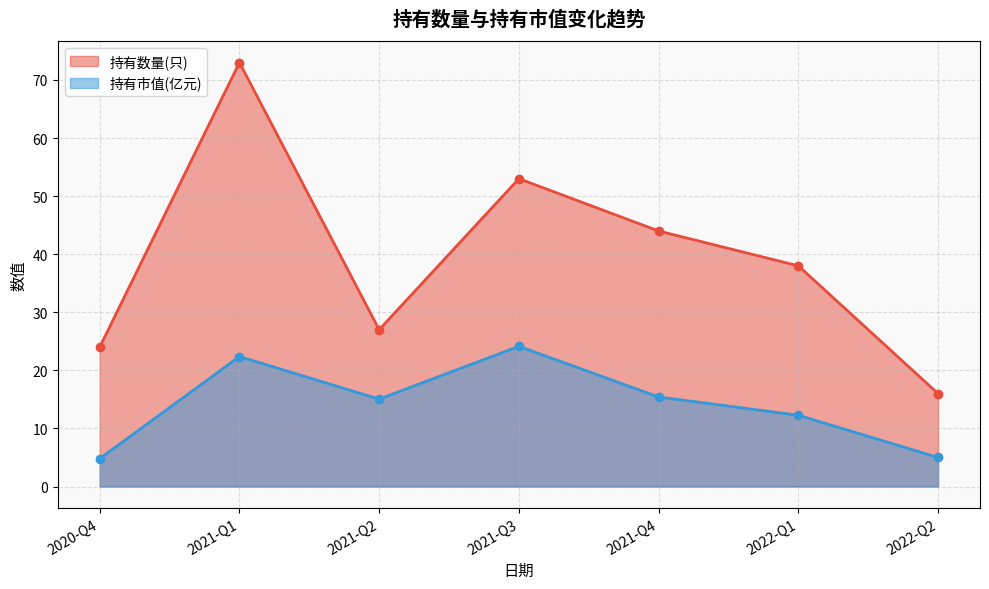

True or false: 持有数量(只) and 持有市值(亿元) cross at least once.

False